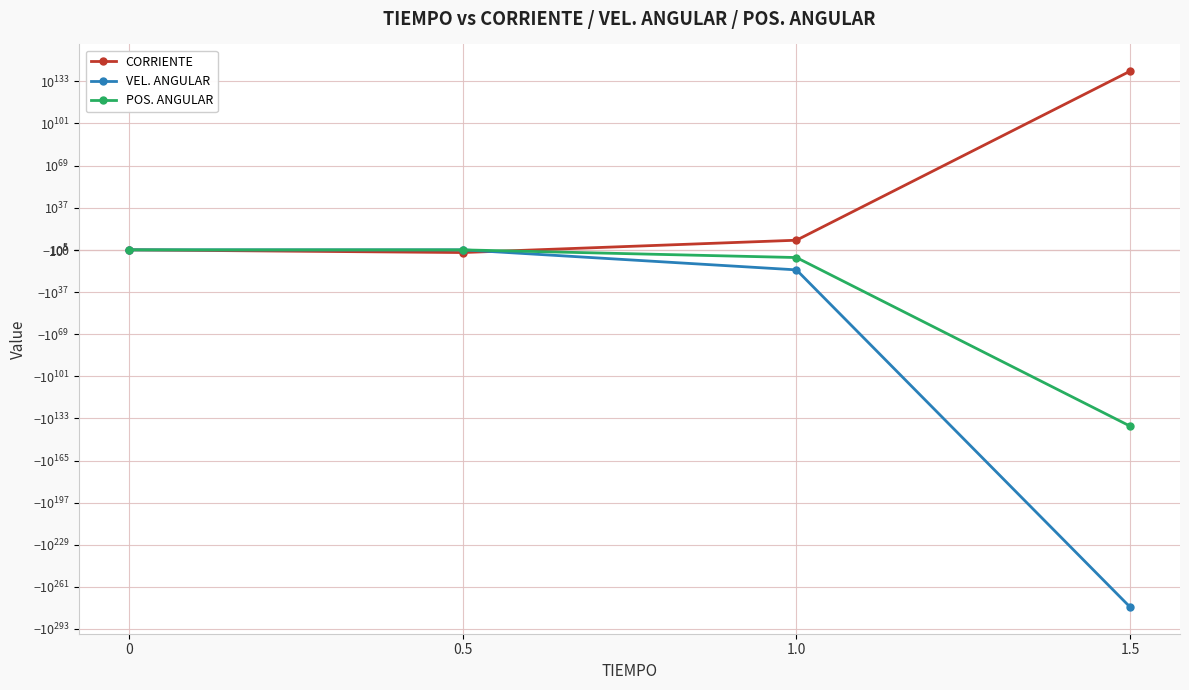

How many categories are shown in the chart?

4